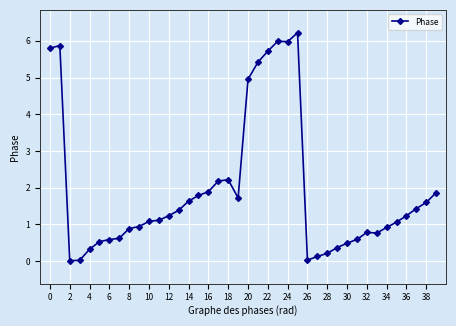

True or false: the data has more than 2 interior local peaks.

True